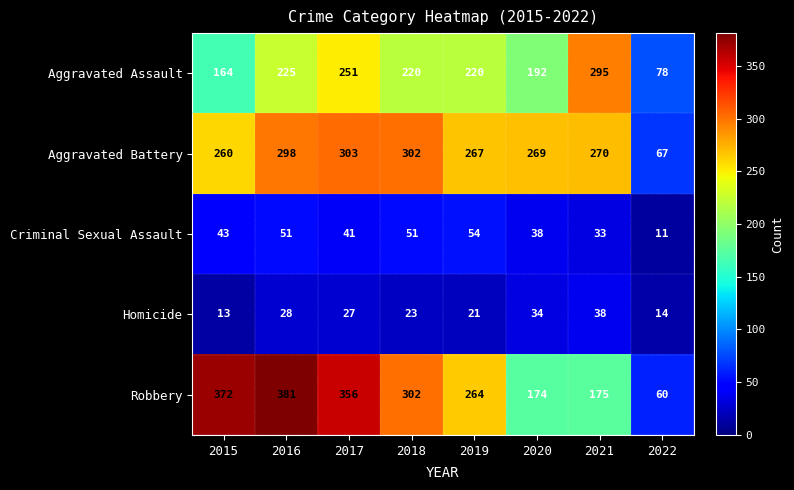

The Robbery series shows 175 at 2021. True or false?

True